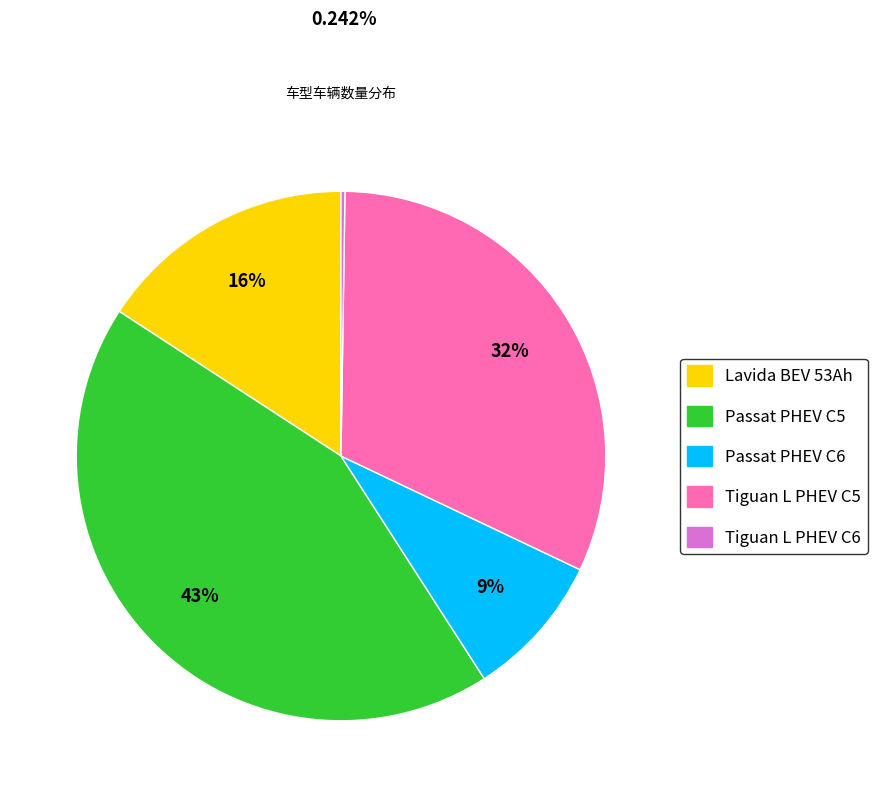

Does Passat PHEV C6 account for over 50% of the chart?

No